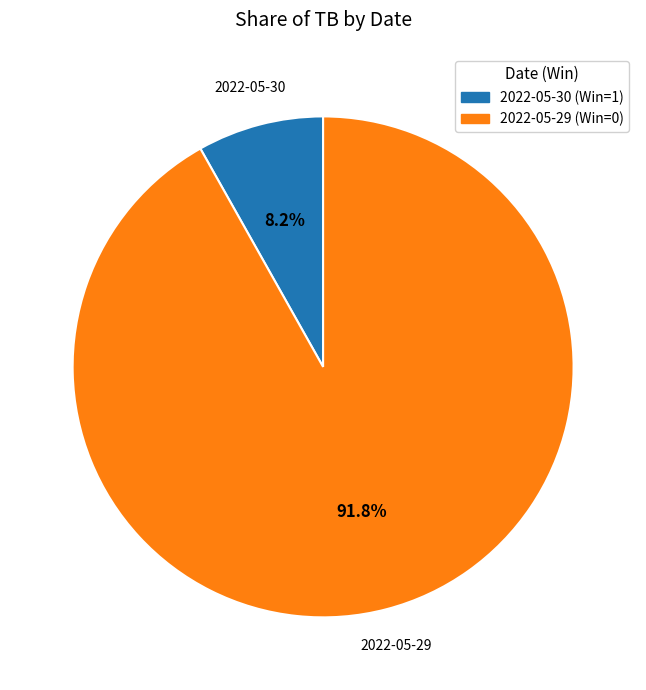

Does 2022-05-30 (Win=1) account for over 50% of the chart?

No